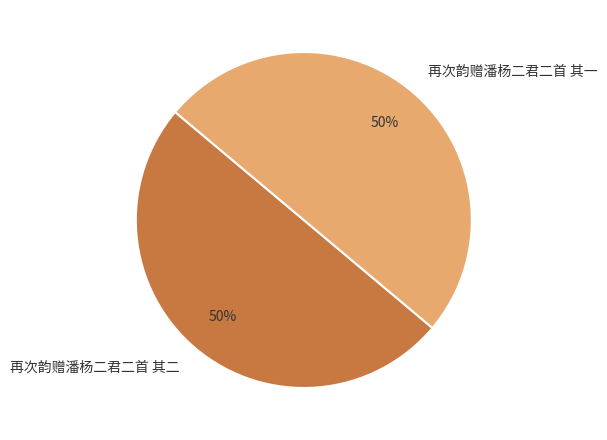

What percentage is the 再次韵赠潘杨二君二首 其一 slice, to the nearest percent?

50%